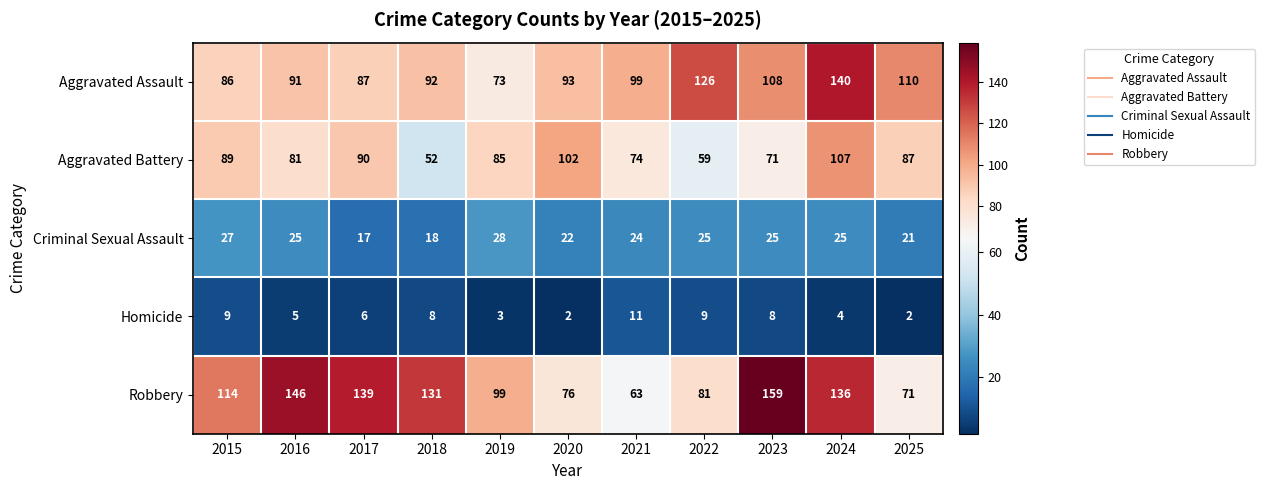

What is the highest value of the Criminal Sexual Assault series?

28